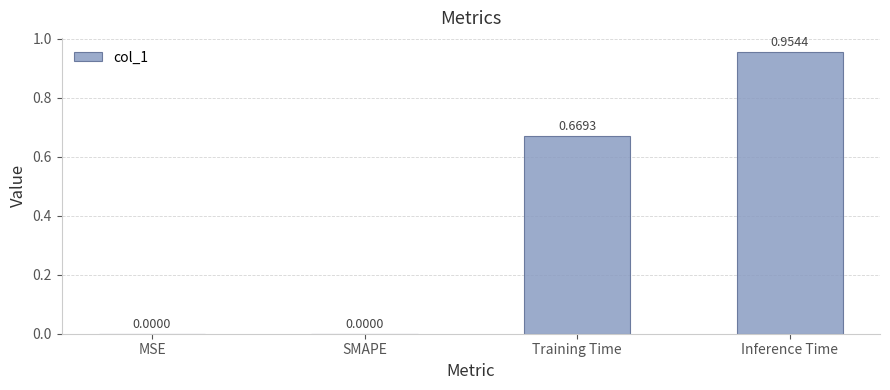

What is the average value?

0.4